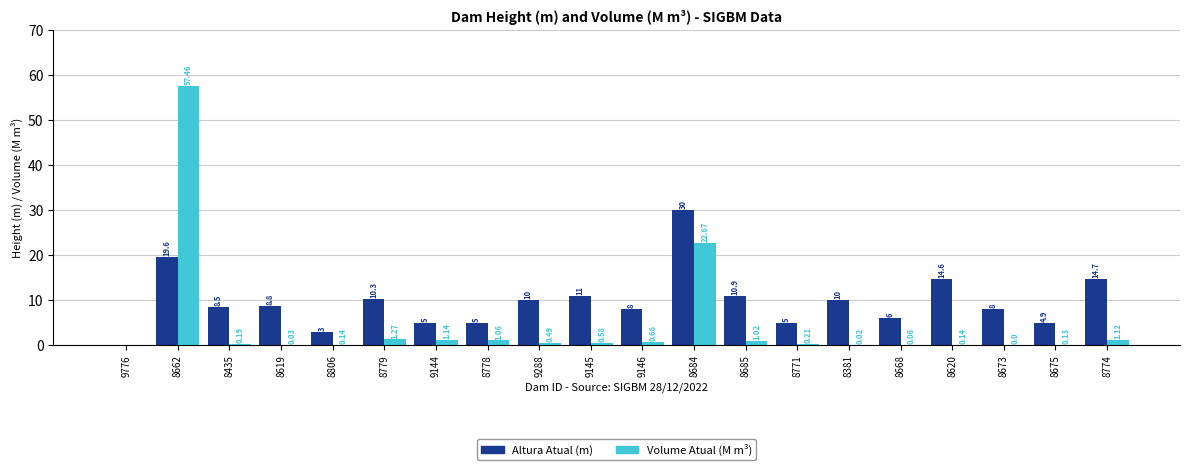

Between 9144 and 9145, which series saw the biggest shift?

Altura Atual (m)